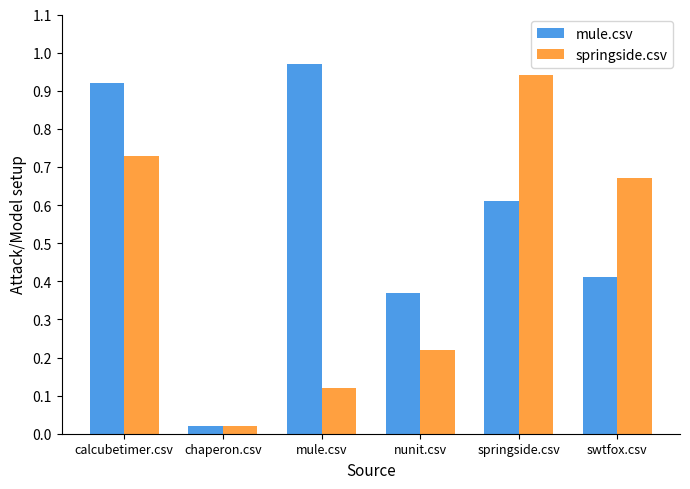

What is the sum of all mule.csv values?

3.3